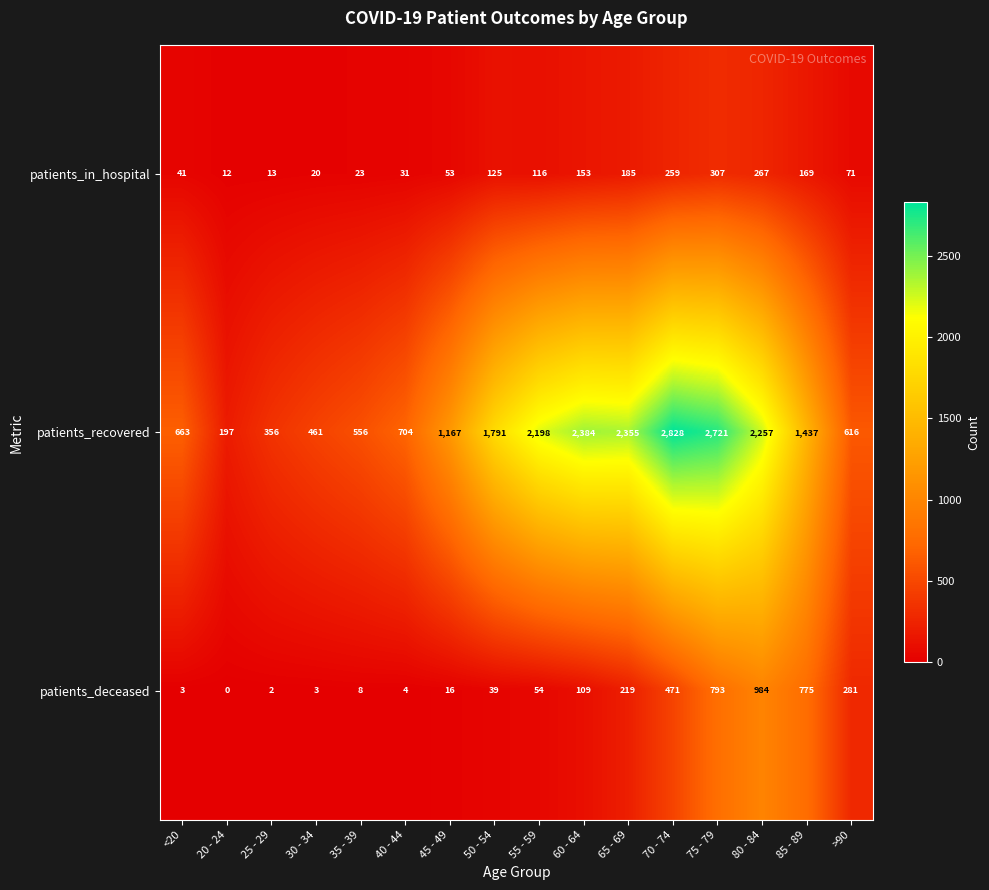

At 40 - 44, list the series in order from smallest to largest.

patients_deceased, patients_in_hospital, patients_recovered